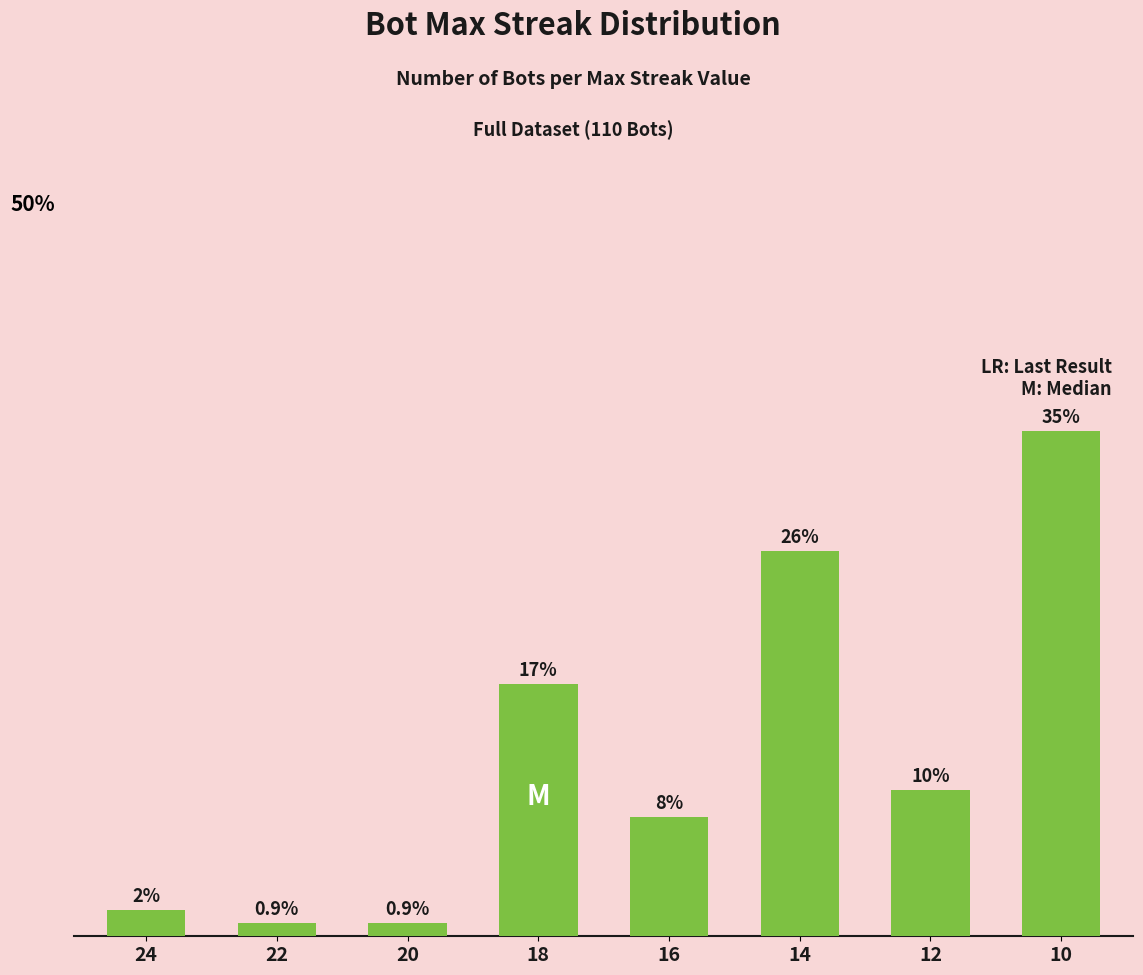

Is it true that the value at 12 is 11?

True